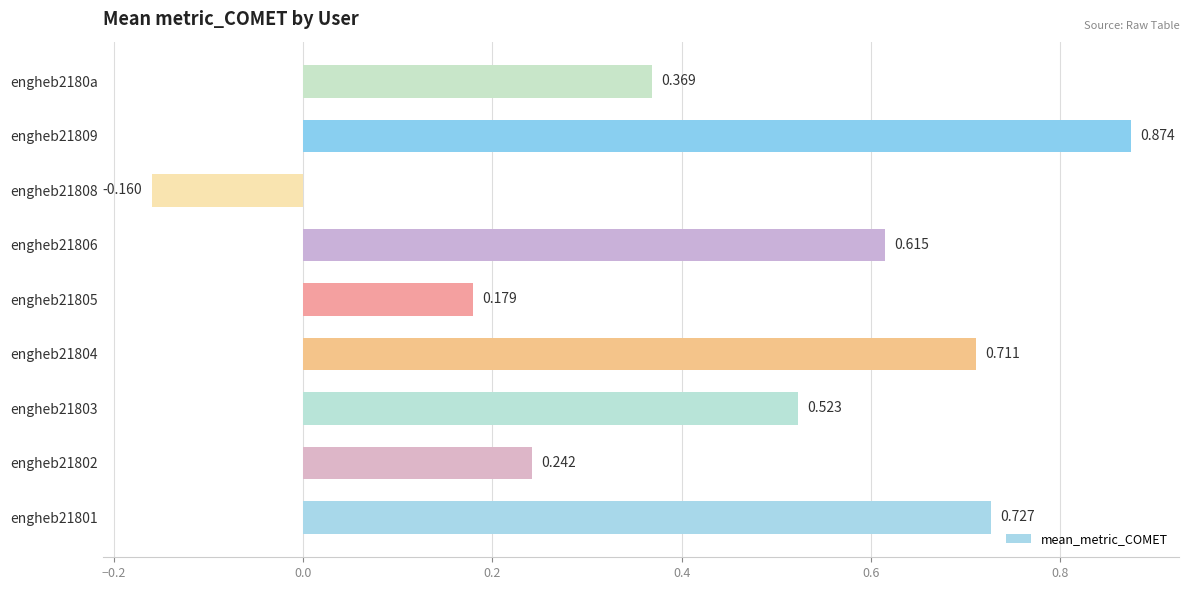

What is the difference between the maximum and second lowest values?

0.7